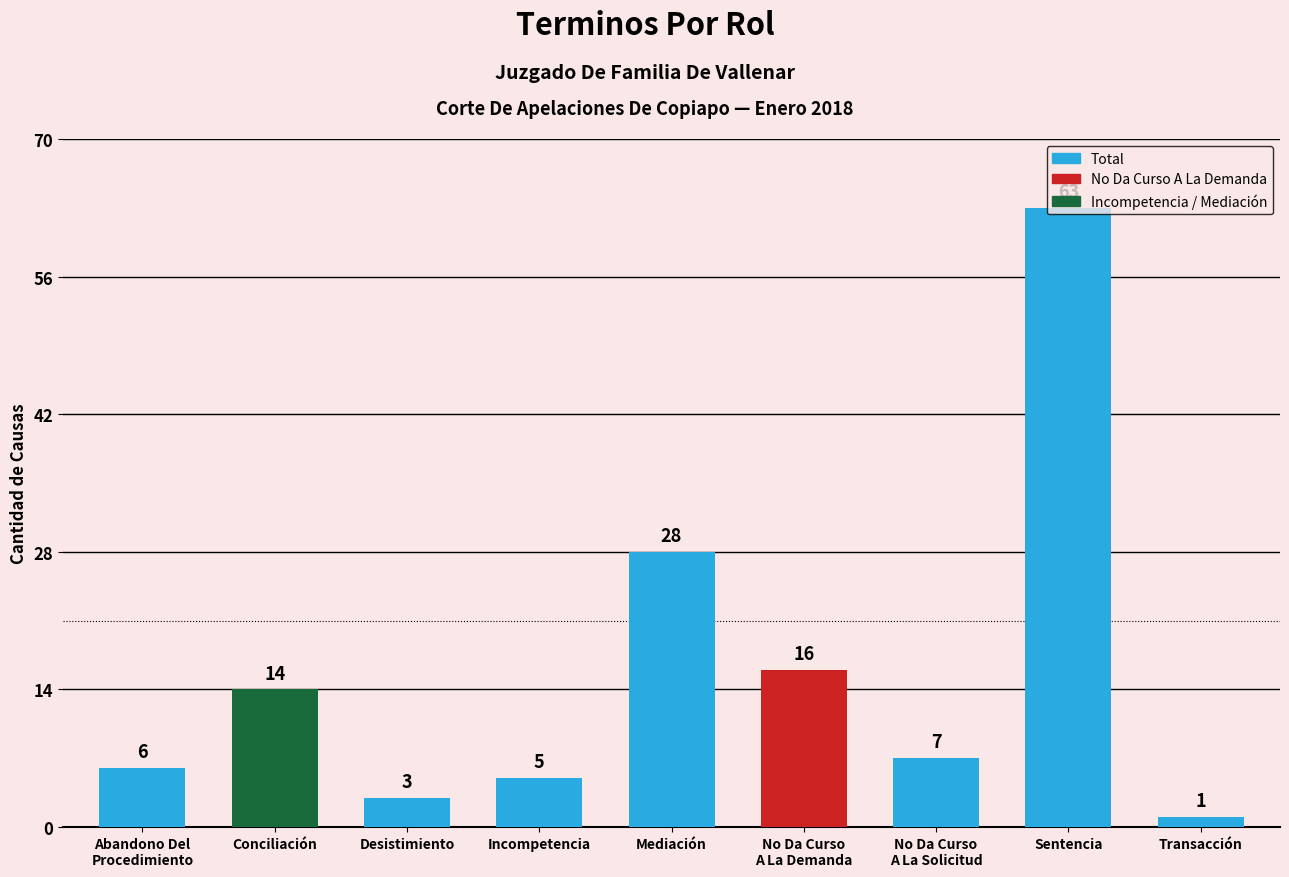

The value at Mediación is 19. True or false?

False